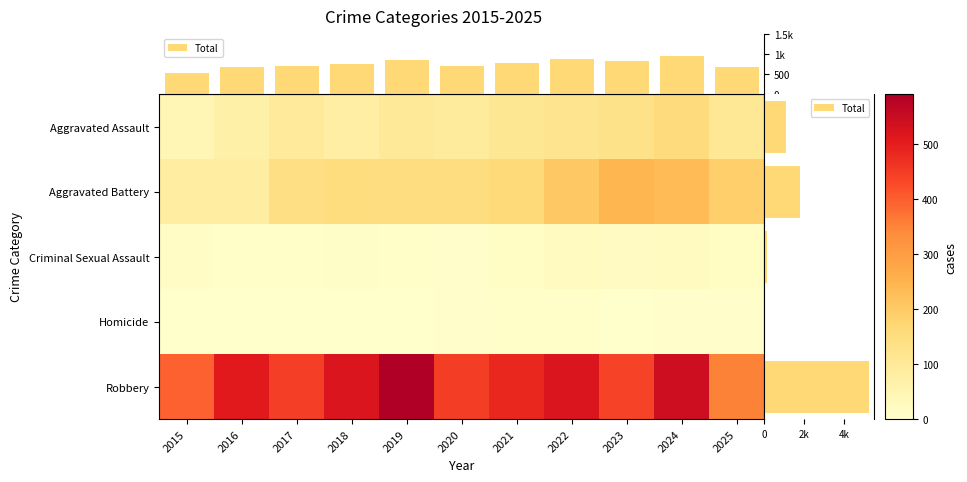

What is the total value across all series at 2025?

666